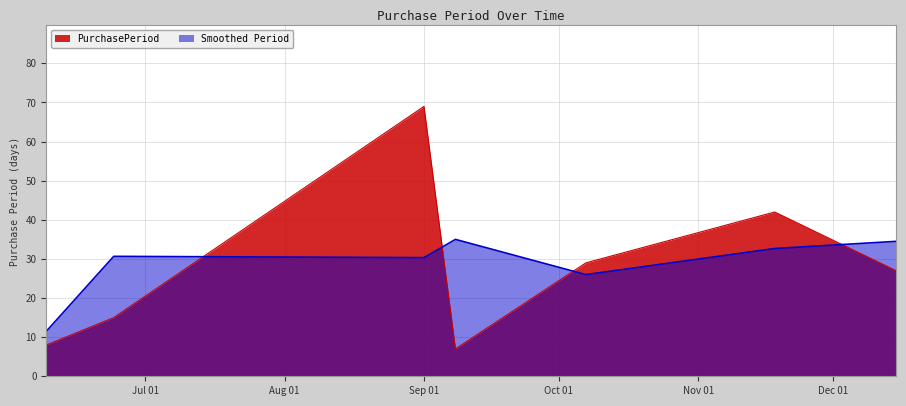

True or false: the data has more than 0 interior local peaks.

True